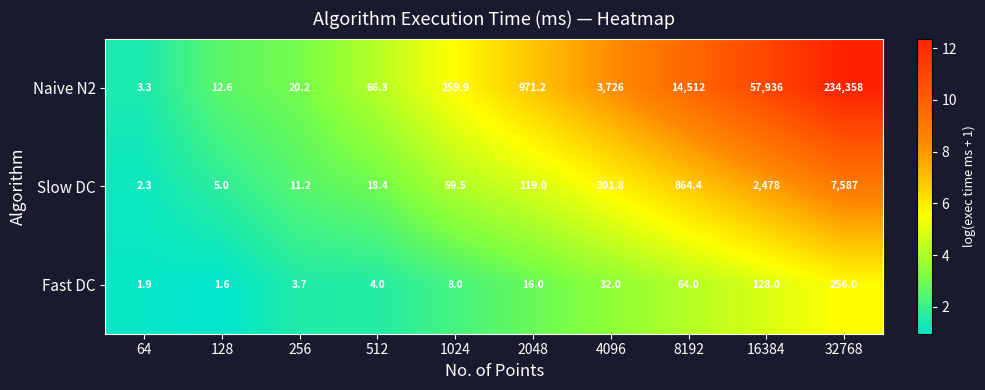

Reading right to left, transcribe all the data shown in this chart.

Naive N2: 234358.0	57936.0	14512.0	3726.0	971.2	259.9	66.3	20.2	12.6	3.3
Slow DC: 7587.0	2478.0	864.4	301.8	119.0	59.5	18.4	11.2	5.0	2.3
Fast DC: 256.0	128.0	64.0	32.0	16.0	8.0	4.0	3.7	1.6	1.9